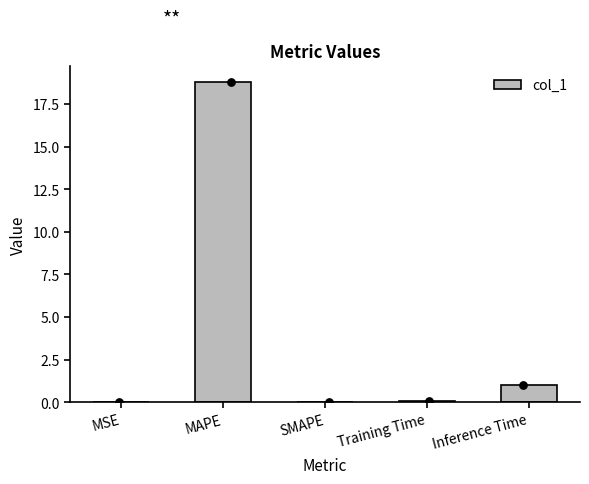

What is the change in value from MSE to Inference Time?

+1.0